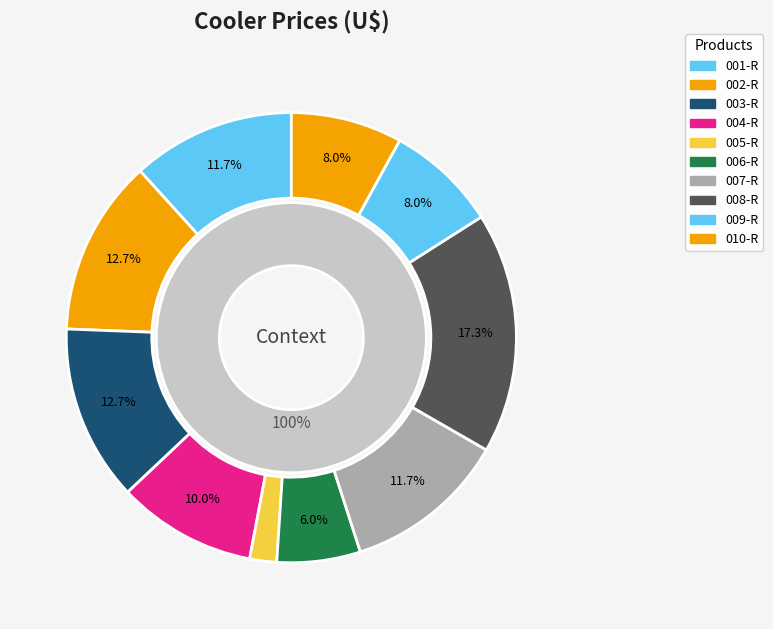

Is 006-R the majority of the pie?

No